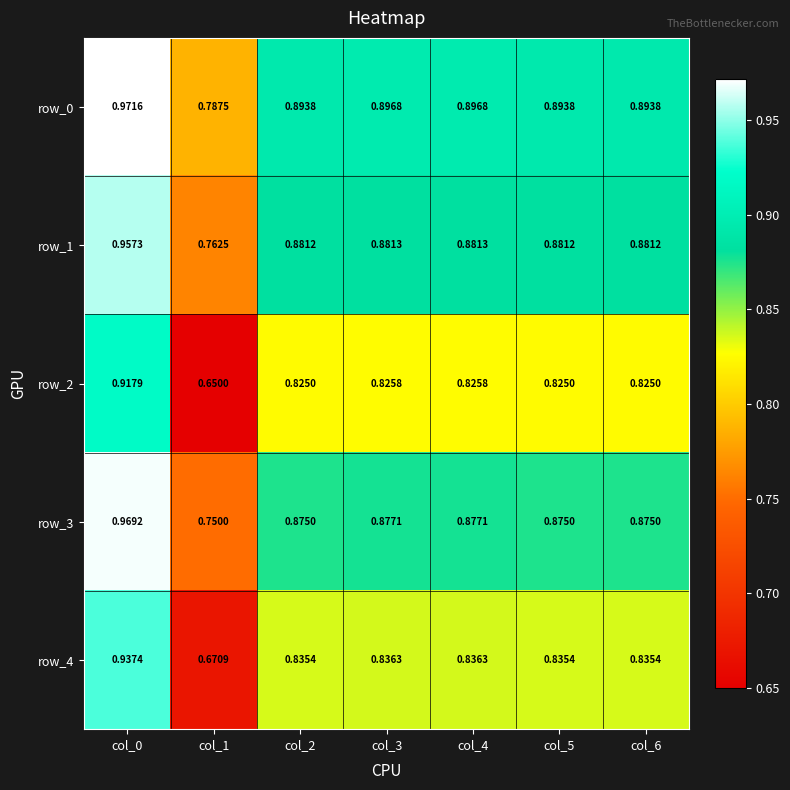

Is the value of row_0 at col_6 greater than the value of row_4 at col_2?

Yes